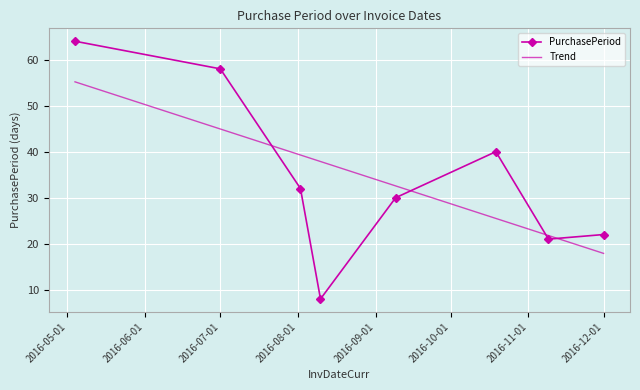

What is the value of the 3rd point from the left?

32